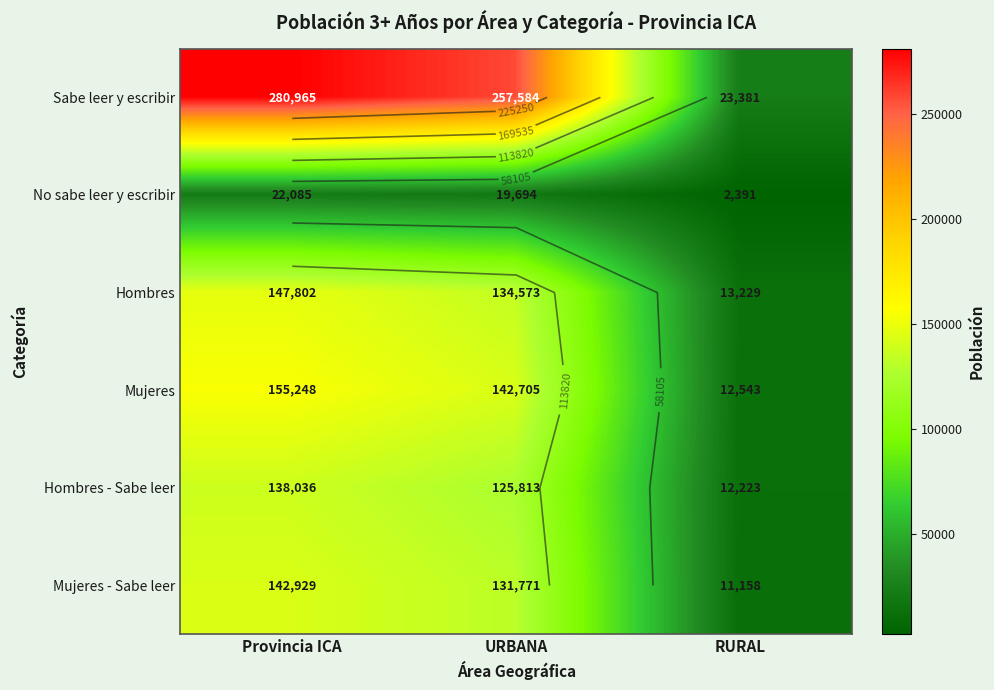

True or false: Mujeres has a value of 233225 at Provincia ICA.

False